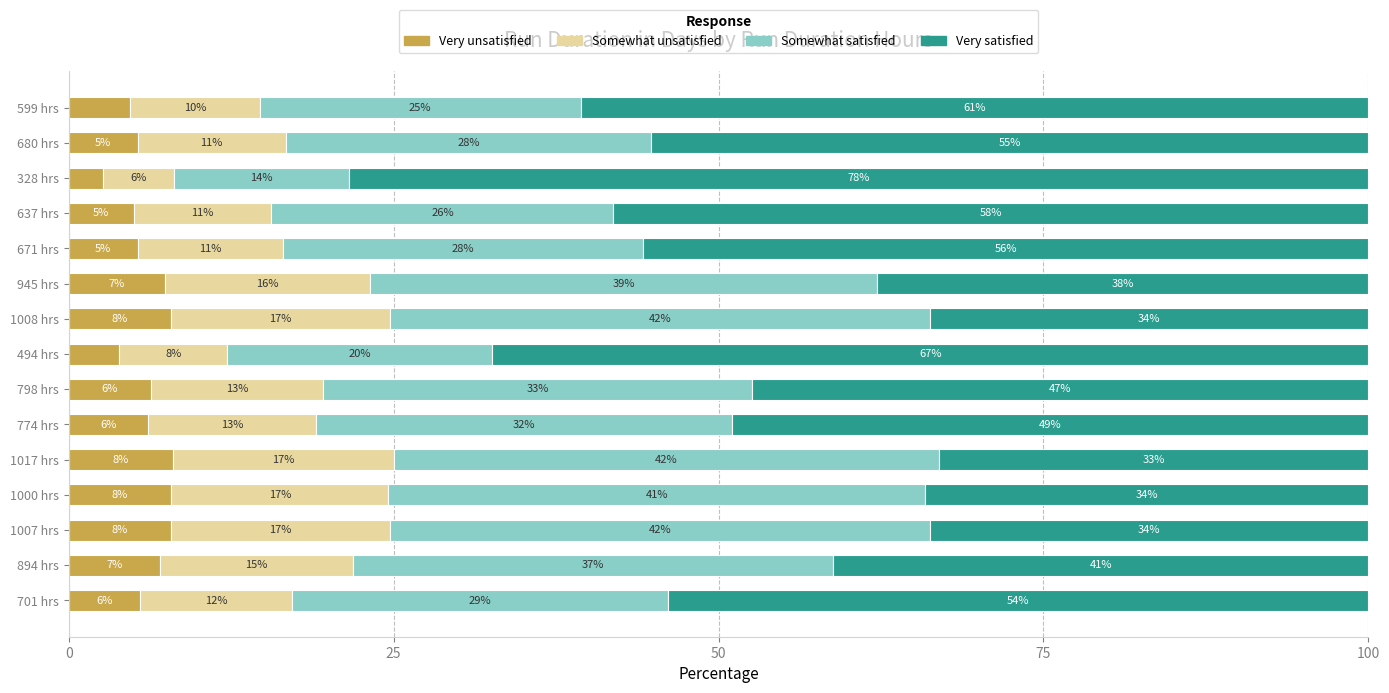

At which label does Very unsatisfied reach its minimum?

328 hrs